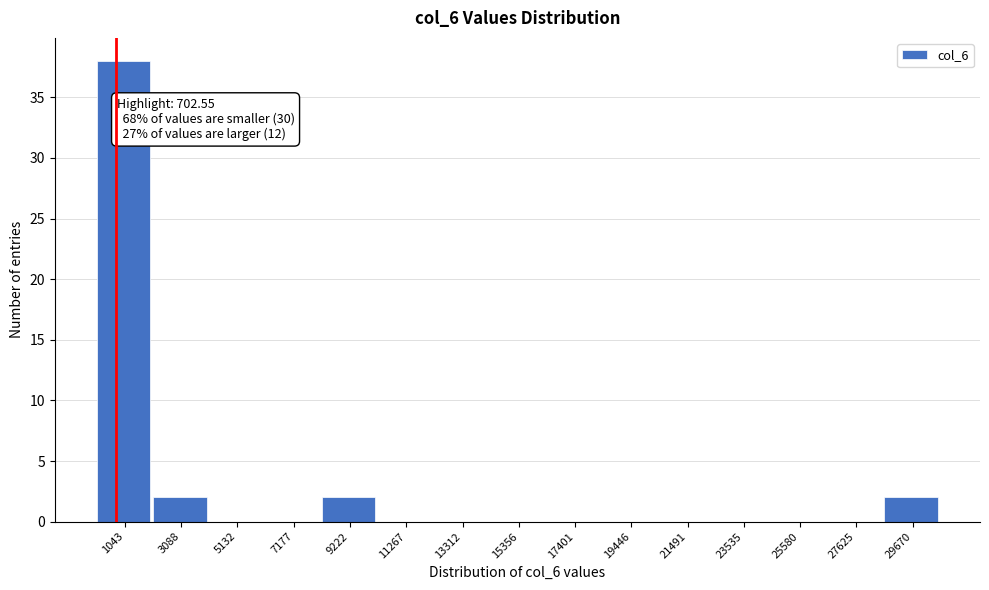

Which range on the x-axis has the tallest bar?

0 to 2000